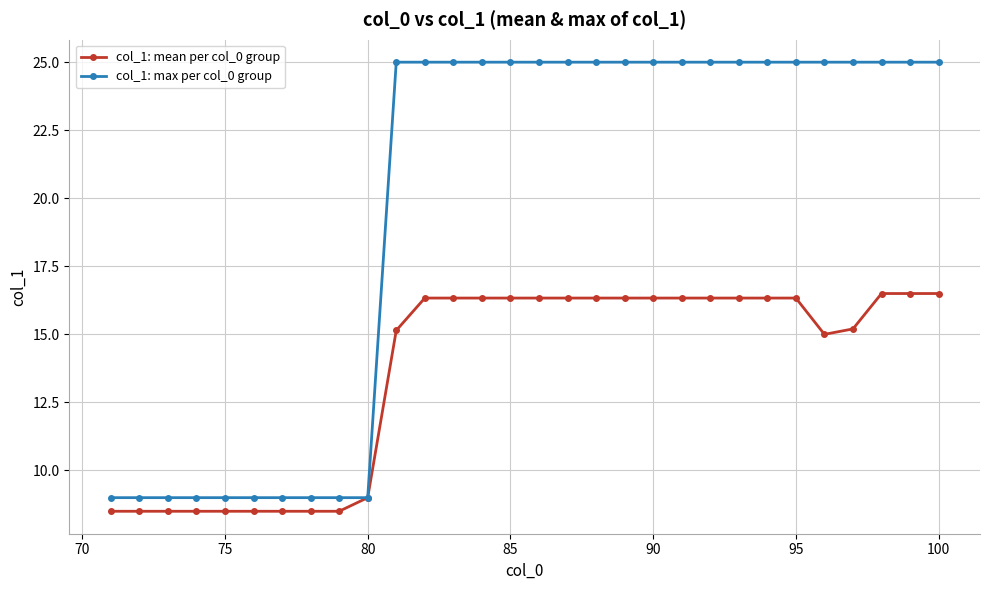

Rank the series by their average value, from highest to lowest.

col_1: max per col_0 group, col_1: mean per col_0 group